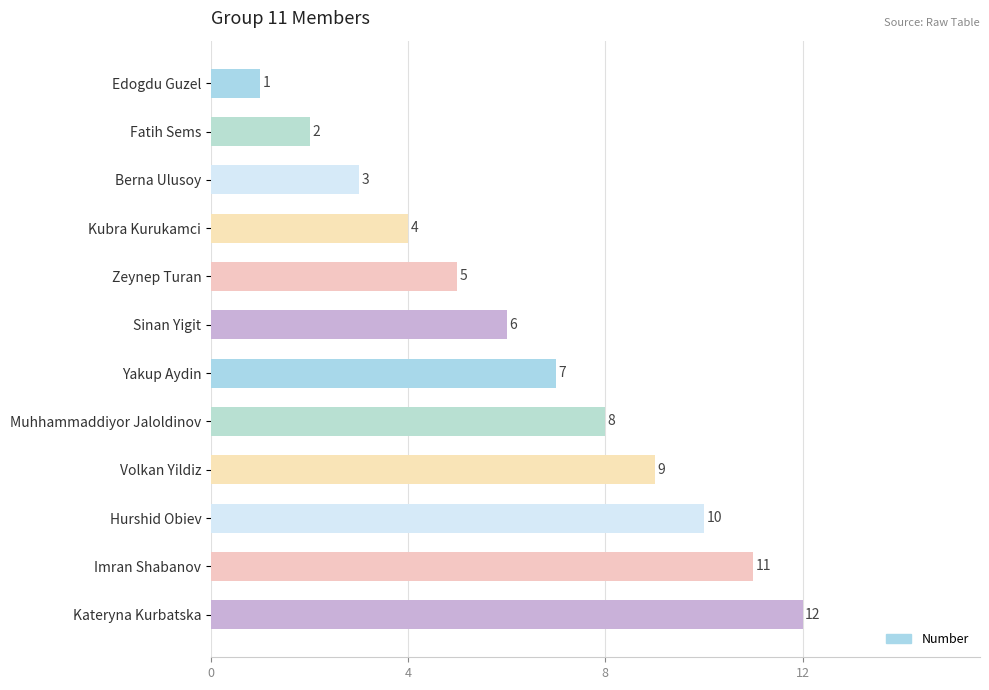

Between Kateryna Kurbatska and Volkan Yildiz, which is larger?

Kateryna Kurbatska